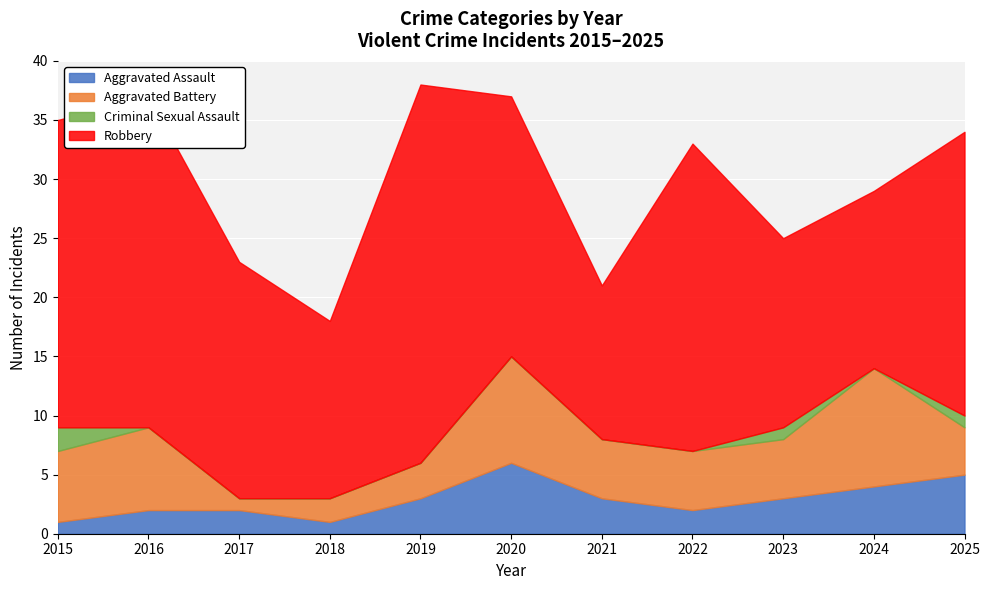

What is the average value of the Aggravated Battery series?

5